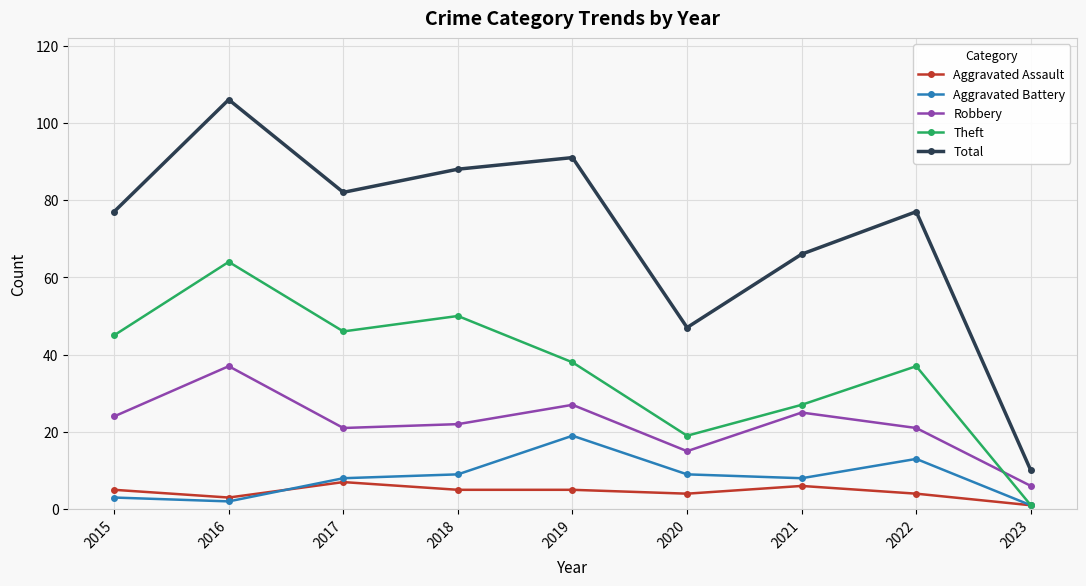

Does the chart have visible grid lines?

Yes